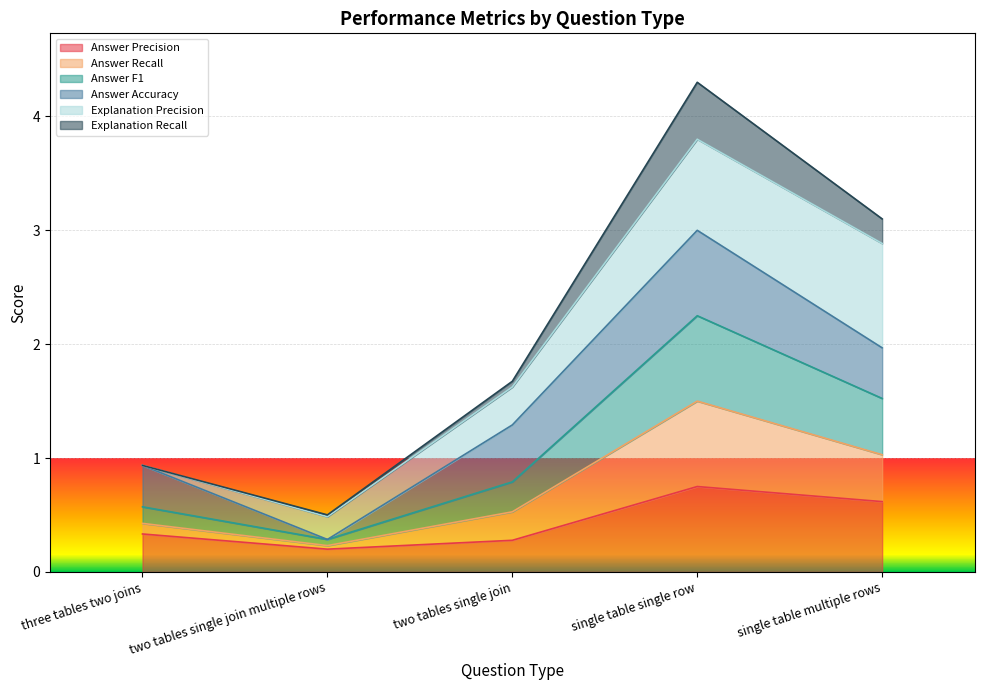

What is the total value across all series at single table single row?

4.3